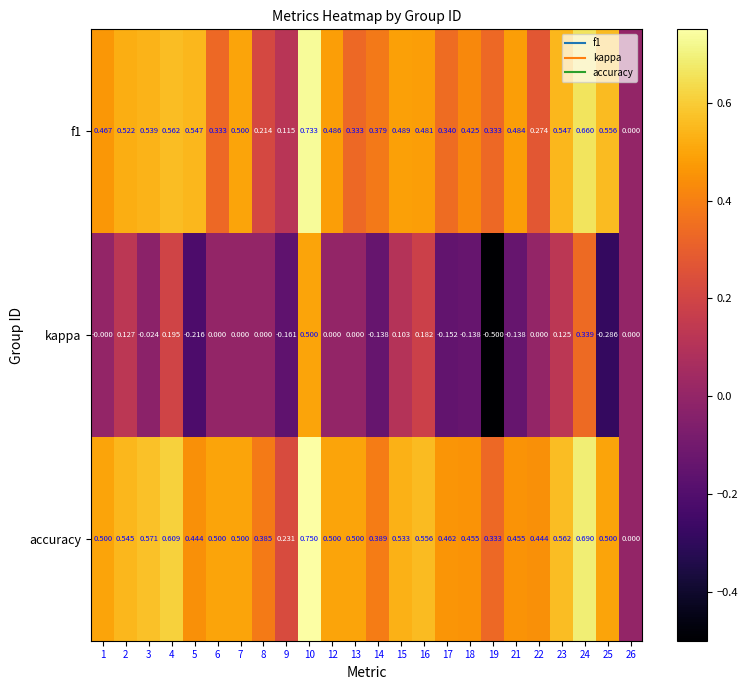

How many data points does each series have?

24